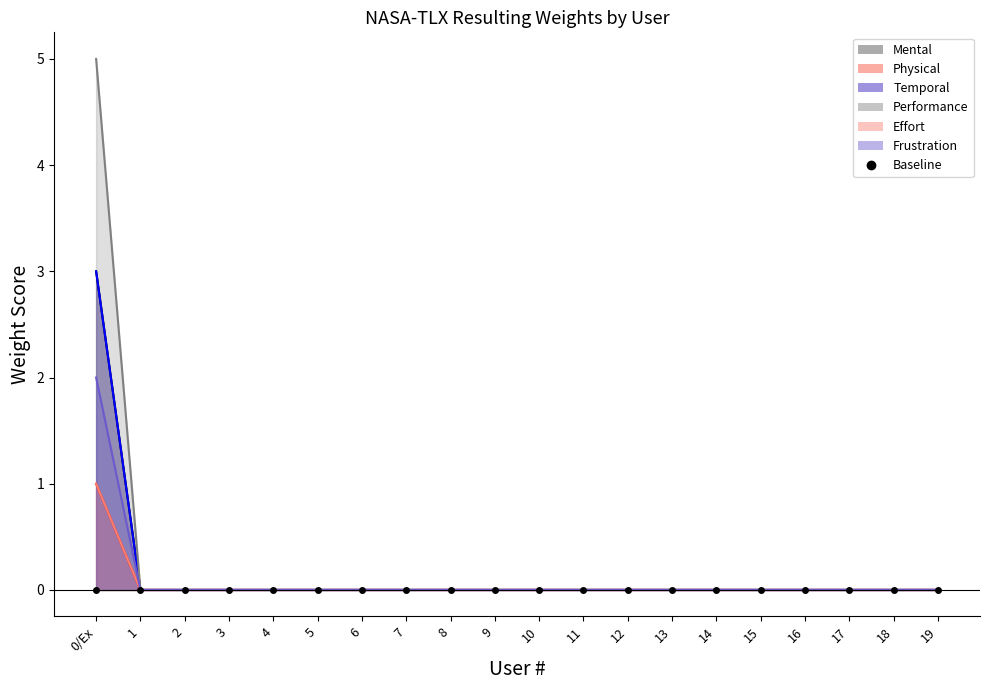

At which label does Mental reach its peak?

0/Ex